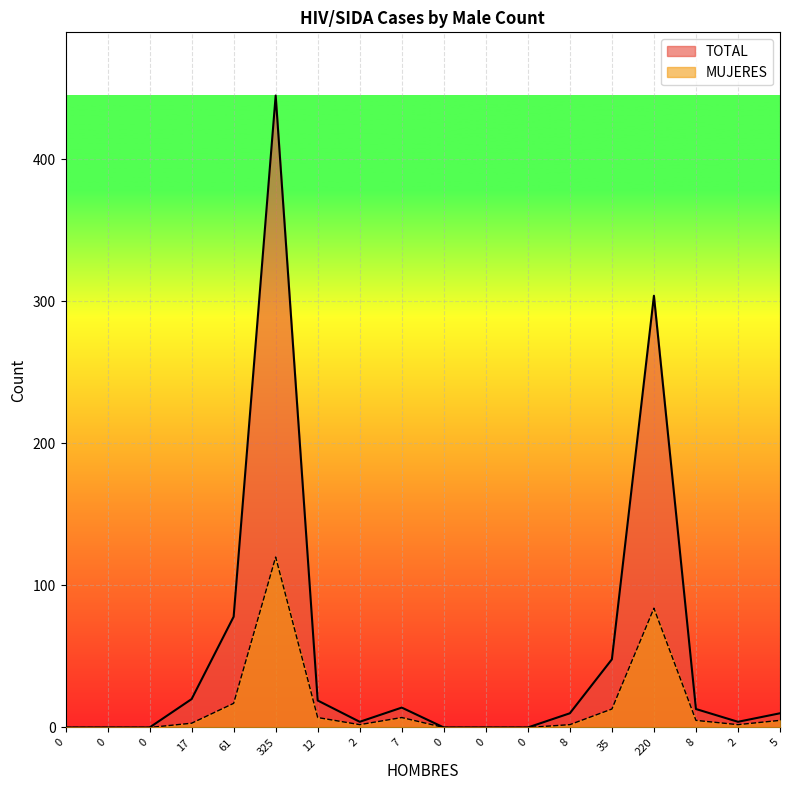

Is the value of MUJERES at 35 greater than the value of TOTAL at 0?

Yes